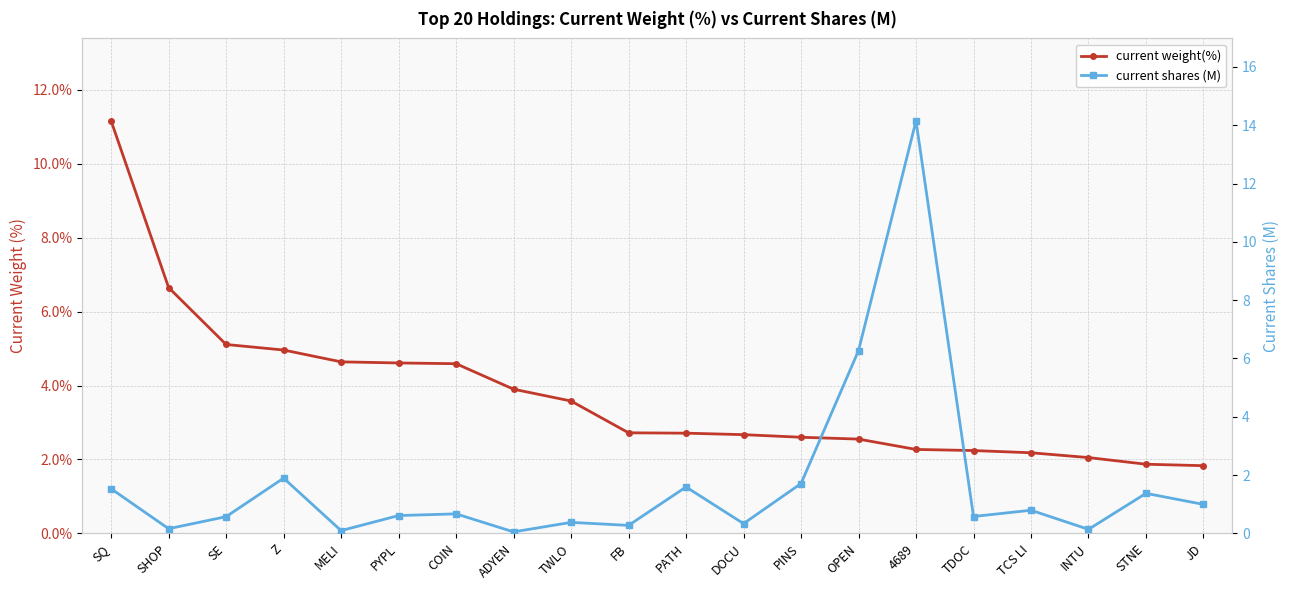

What is the label of the 5th point from the right?

TDOC